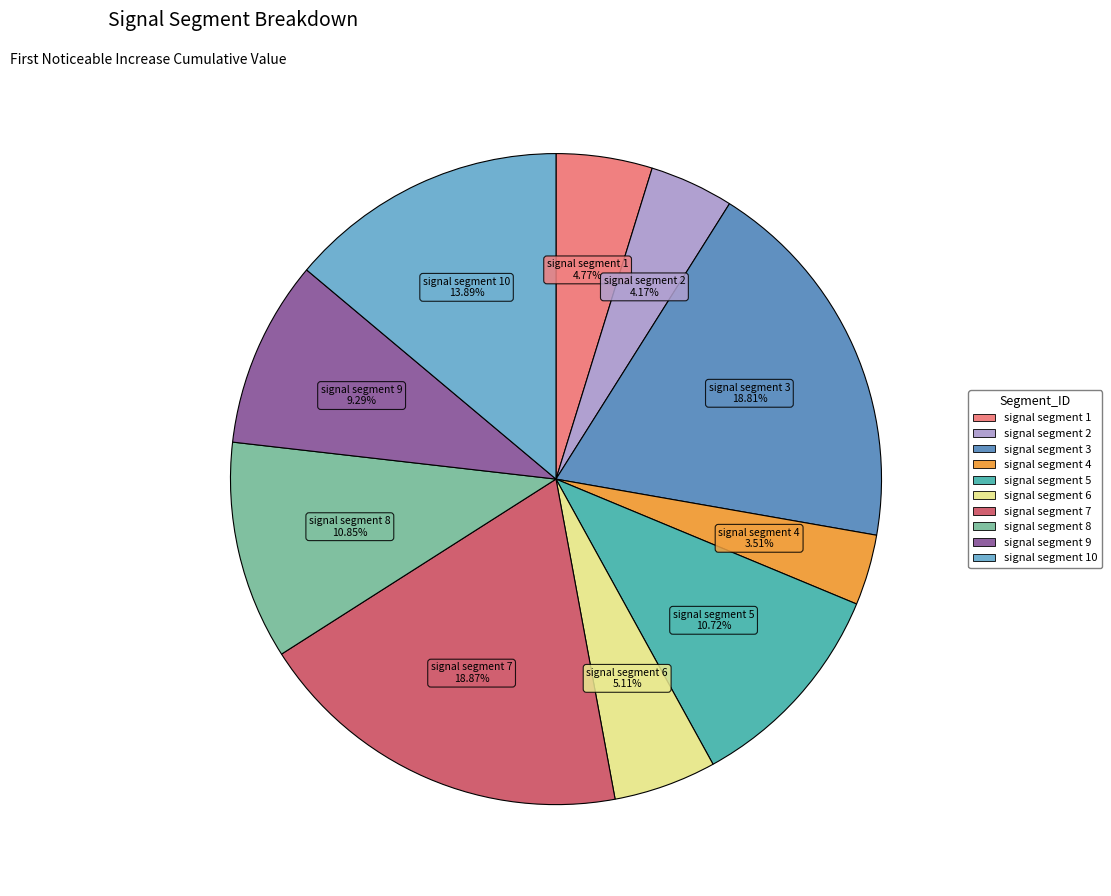

How many segments does this pie chart have?

10